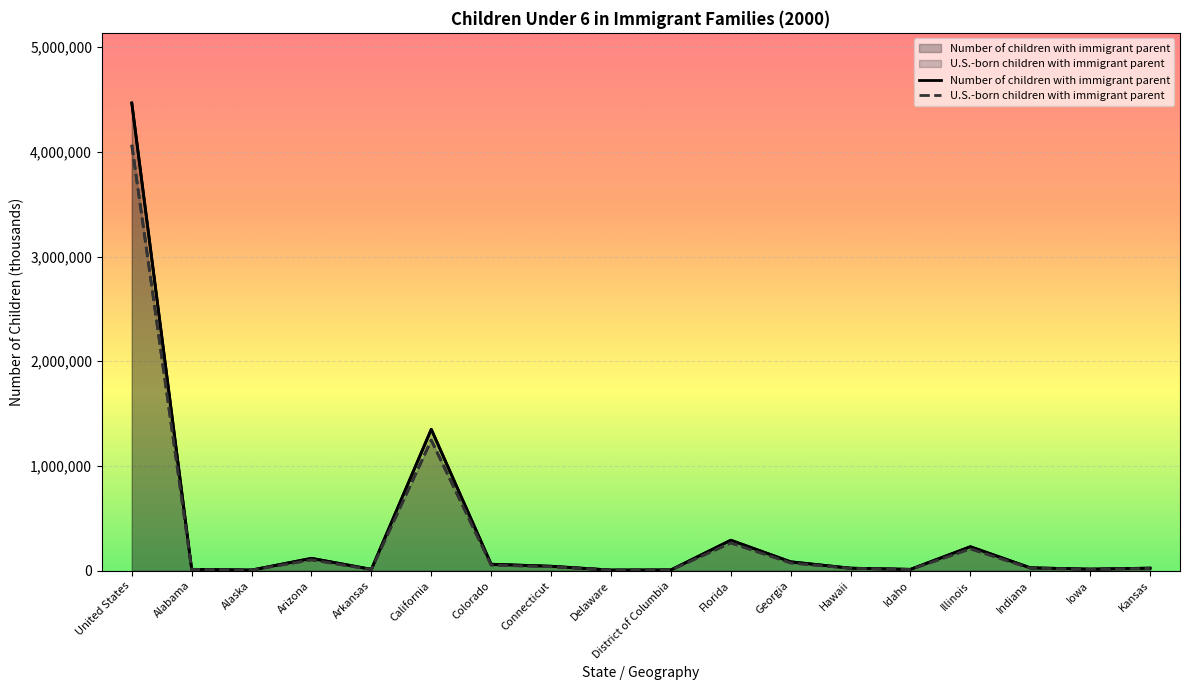

True or false: Number of children with immigrant parent and U.S.-born children with immigrant parent cross at least once.

False